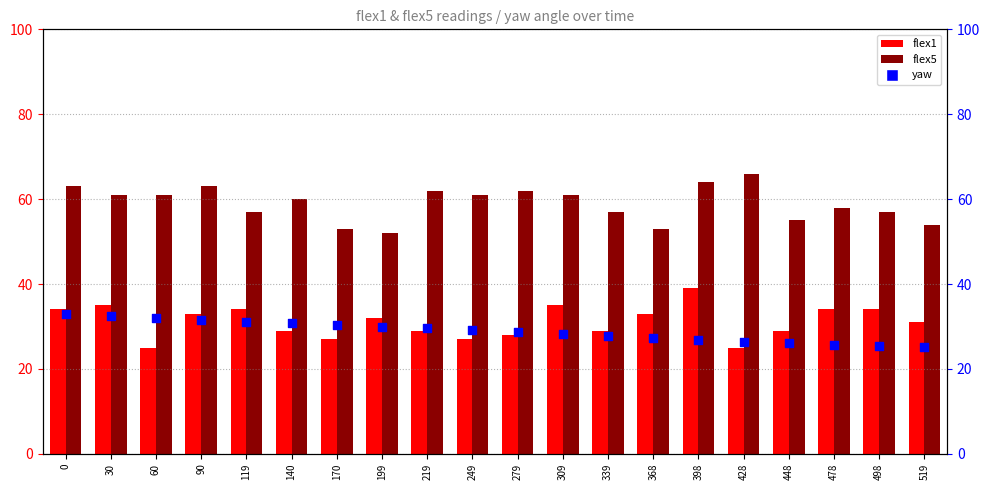

At how many categories does at least one series exceed 40?

20